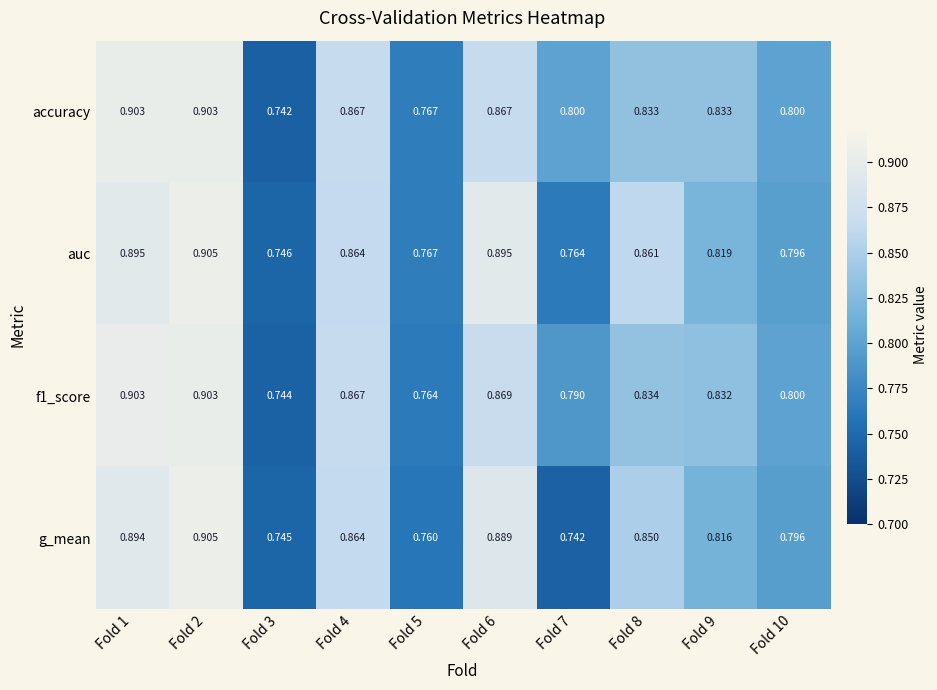

Between Fold 3 and Fold 9, which series saw the biggest shift?

accuracy